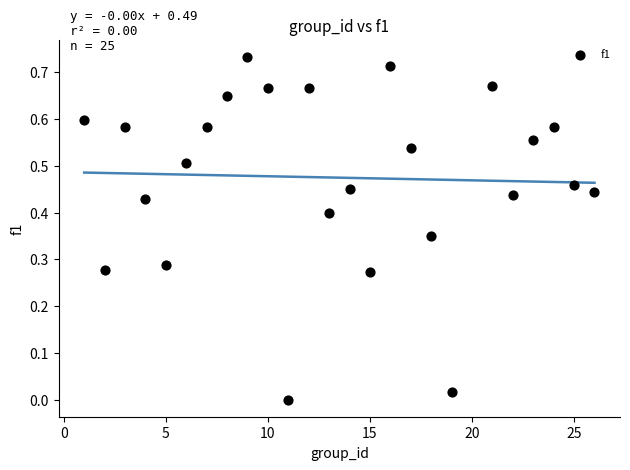

What is the range of X values (max minus min)?

25.0